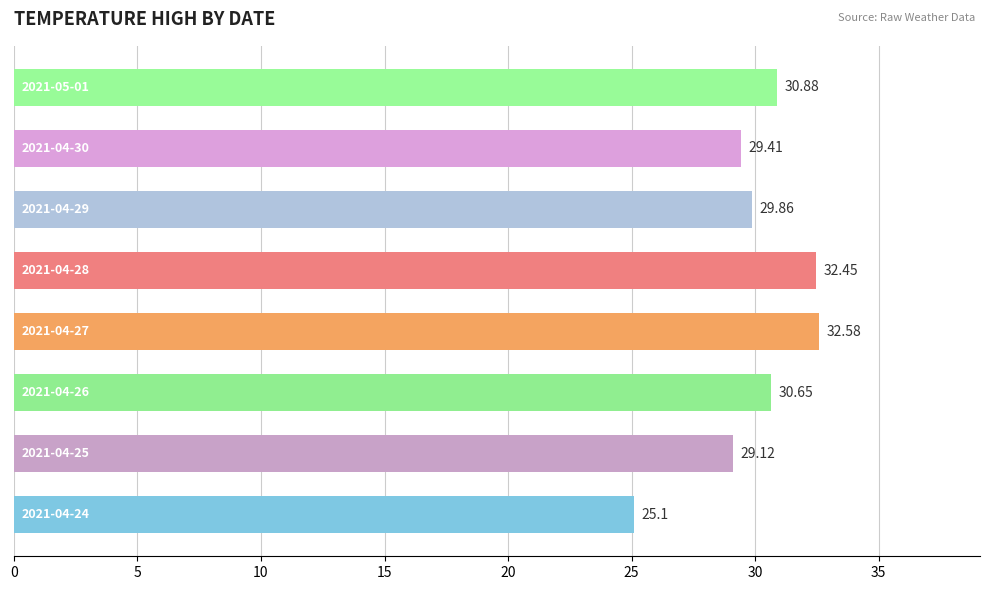

What is the difference between the second highest and second lowest values?

3.3